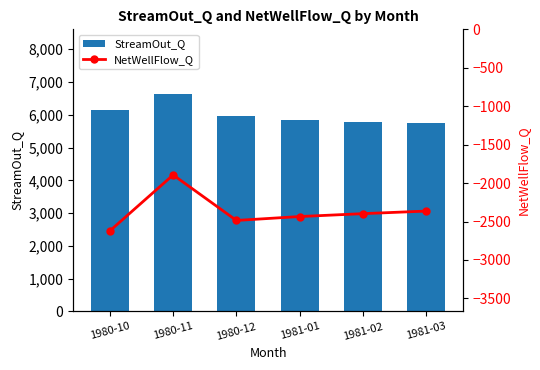

Reading right to left, list all the values displayed in this chart.

StreamOut_Q: 1981-03=5744.9	1981-02=5788.0	1981-01=5852.8	1980-12=5959.3	1980-11=6620.1	1980-10=6143.2
NetWellFlow_Q: 1981-03=-2363.7	1981-02=-2397.2	1981-01=-2434.8	1980-12=-2485.5	1980-11=-1893.6	1980-10=-2621.2